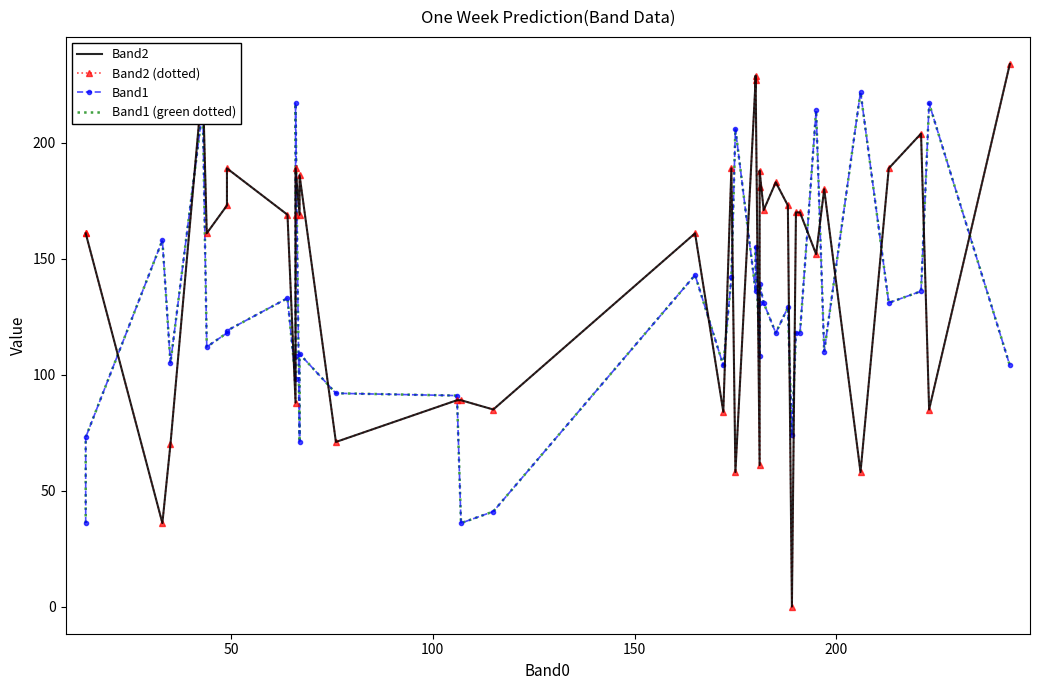

What is the average value of the Band1 (green dotted) series?

125